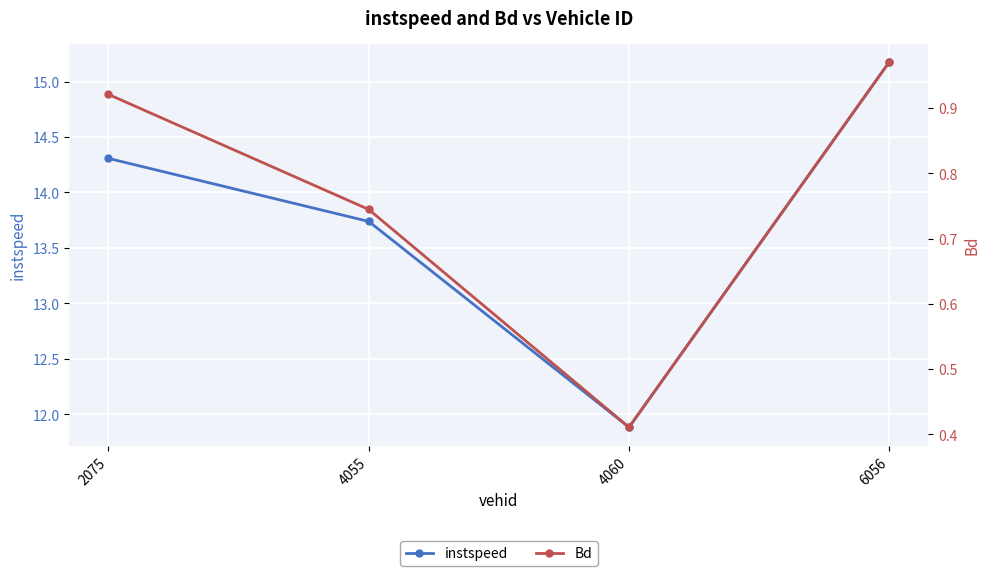

Rank the series at 4055 from highest to lowest value.

instspeed, Bd